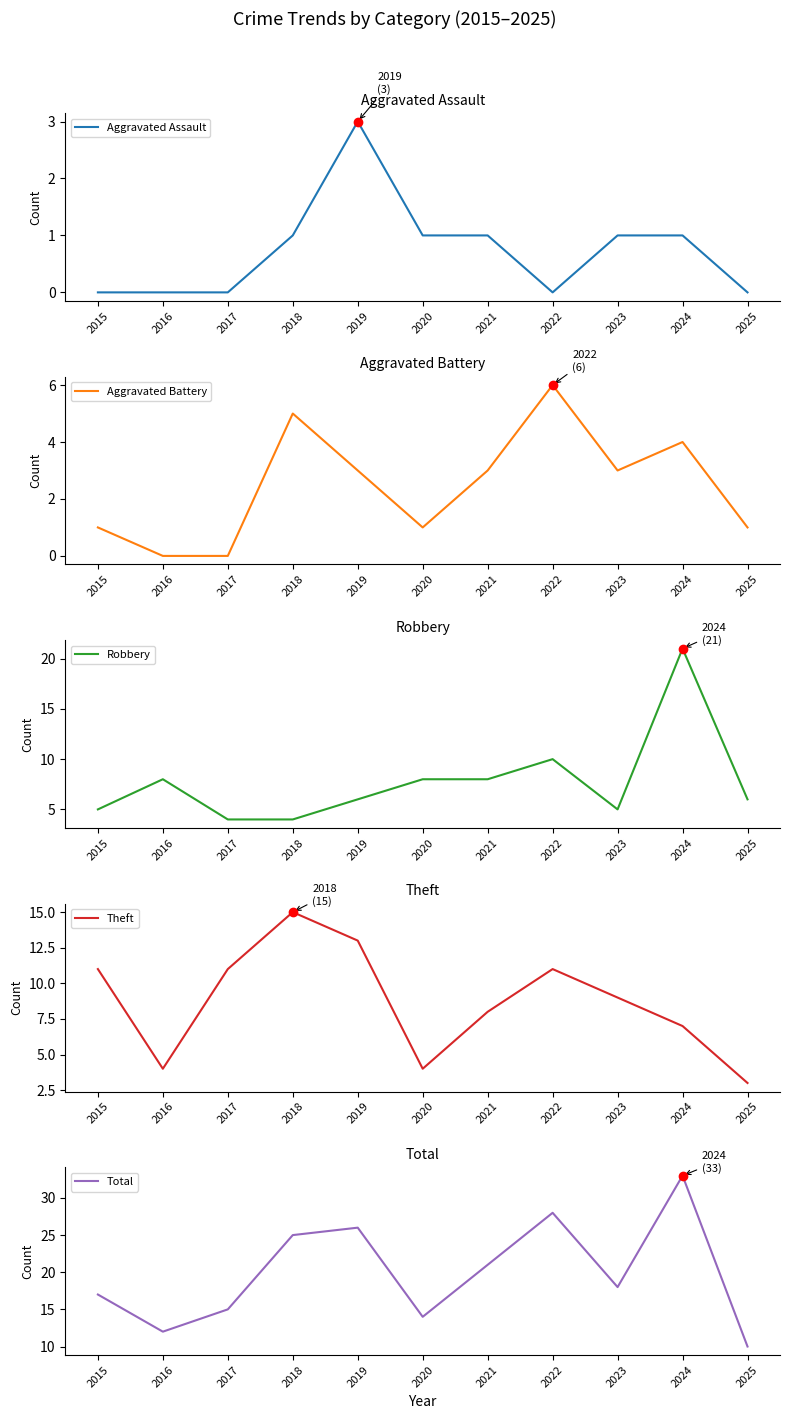

What is the total value across all series at 2024?

66